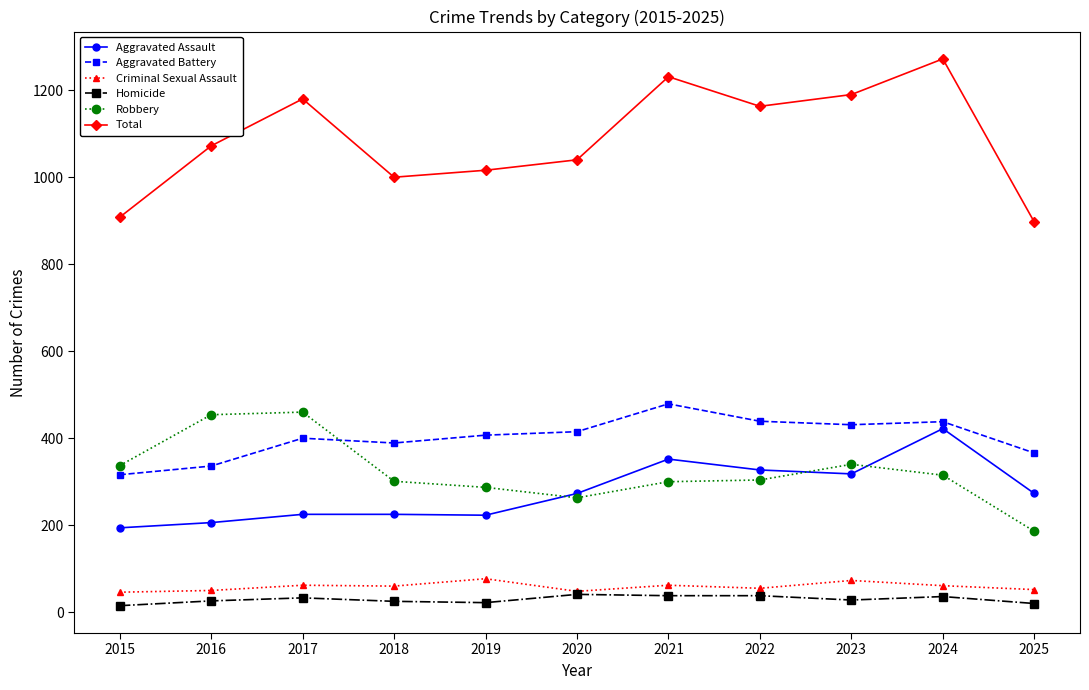

At how many categories does at least one series exceed 483?

11